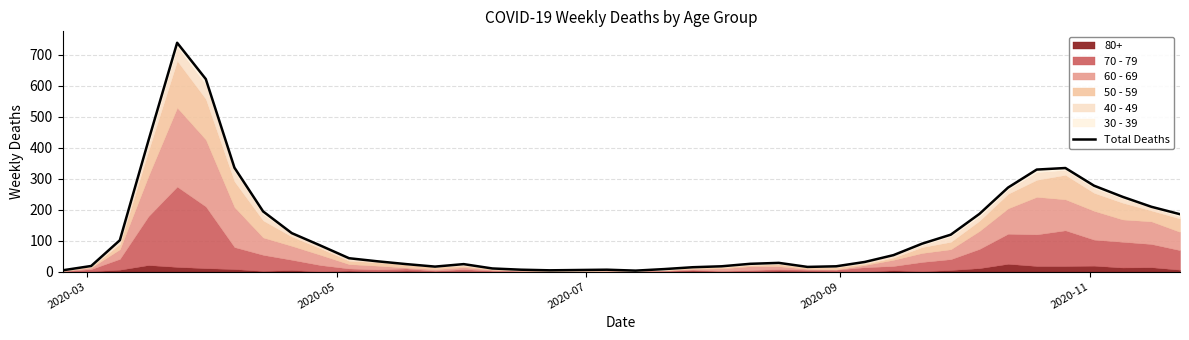

How many lines are shown in the chart?

1